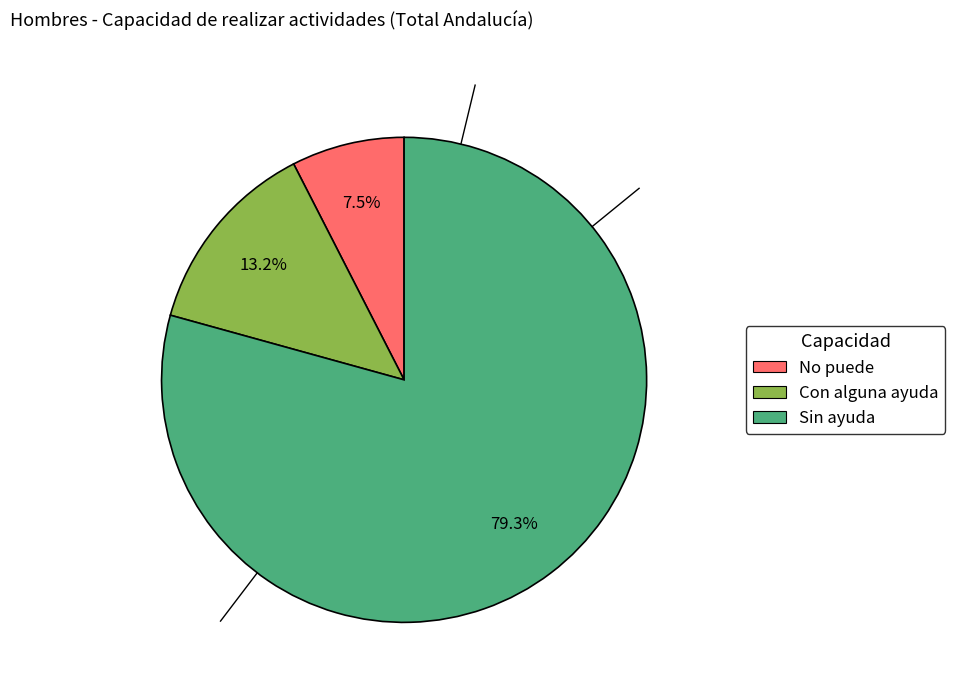

To the nearest percent, what is the average slice percentage?

33%